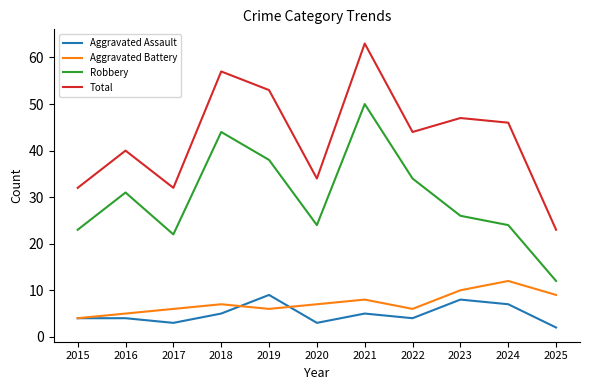

True or false: Aggravated Assault and Total intersect in this chart.

False